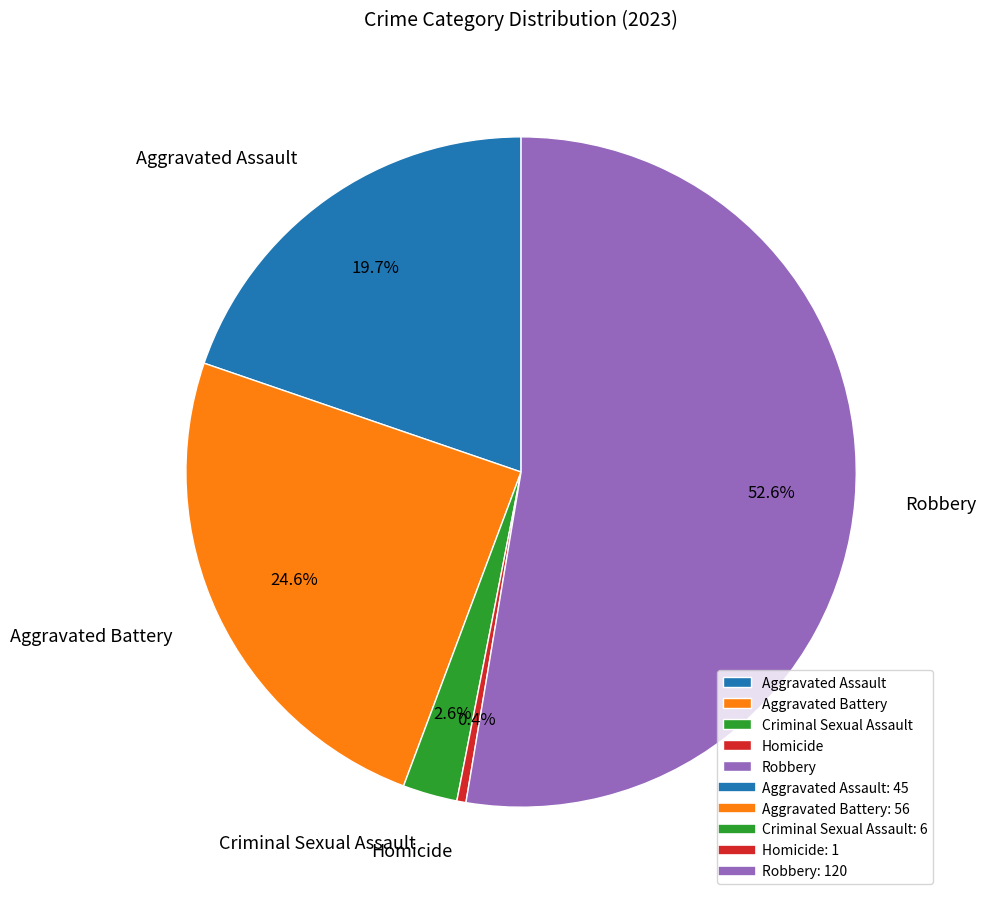

Which has a higher value, Homicide or Robbery?

Robbery